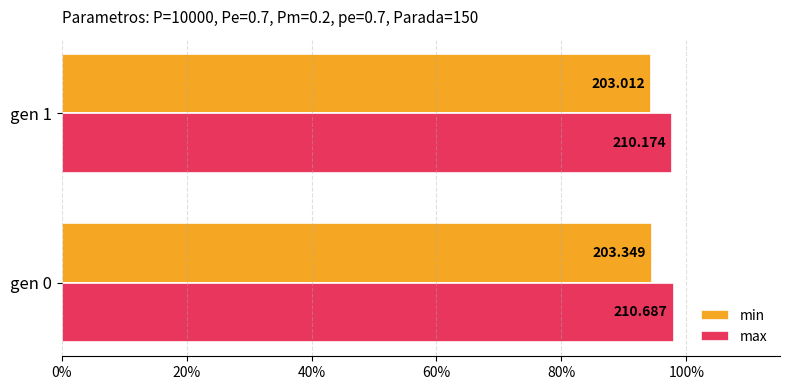

What is the minimum value shown in the chart?

94.4